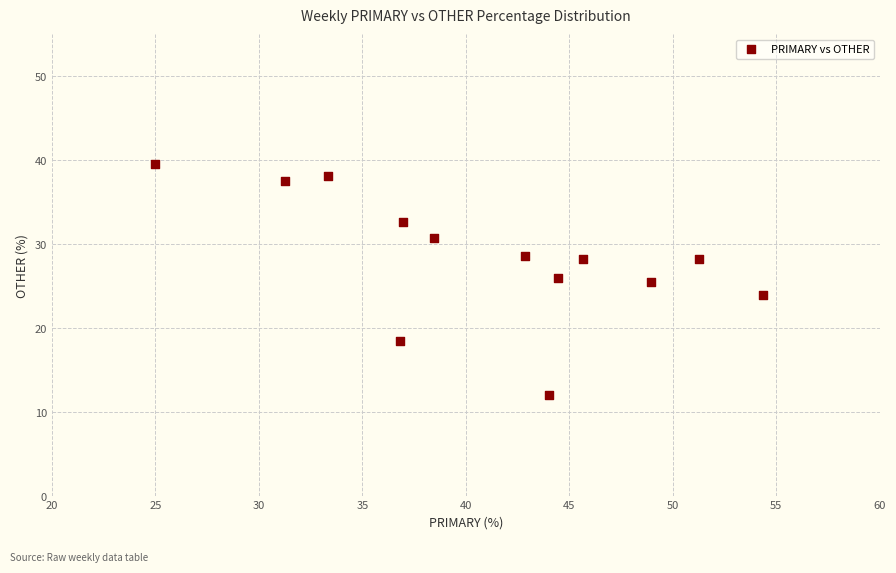

What is the range of Y values (max minus min)?

27.6